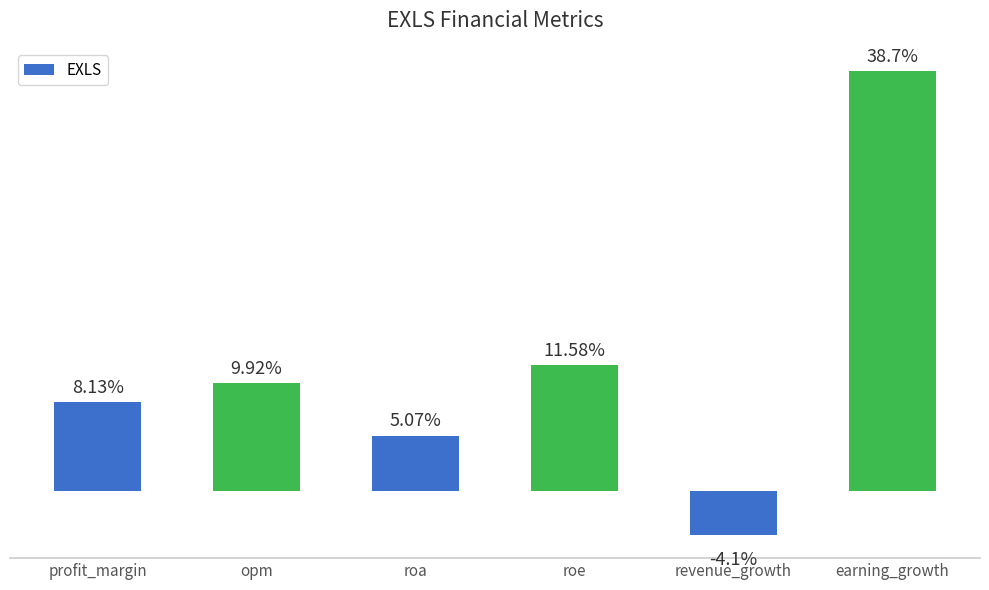

What is the label of the 1st bar from the right?

earning_growth